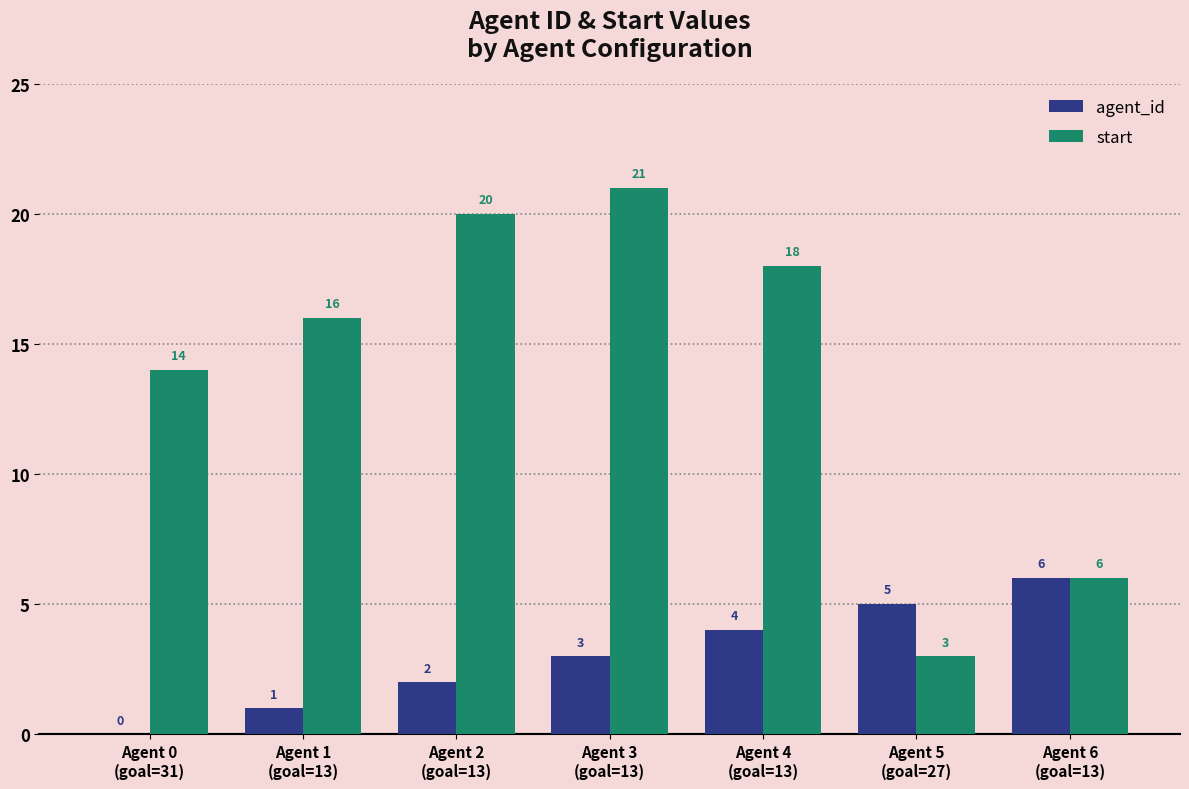

How many groups of bars are there?

7